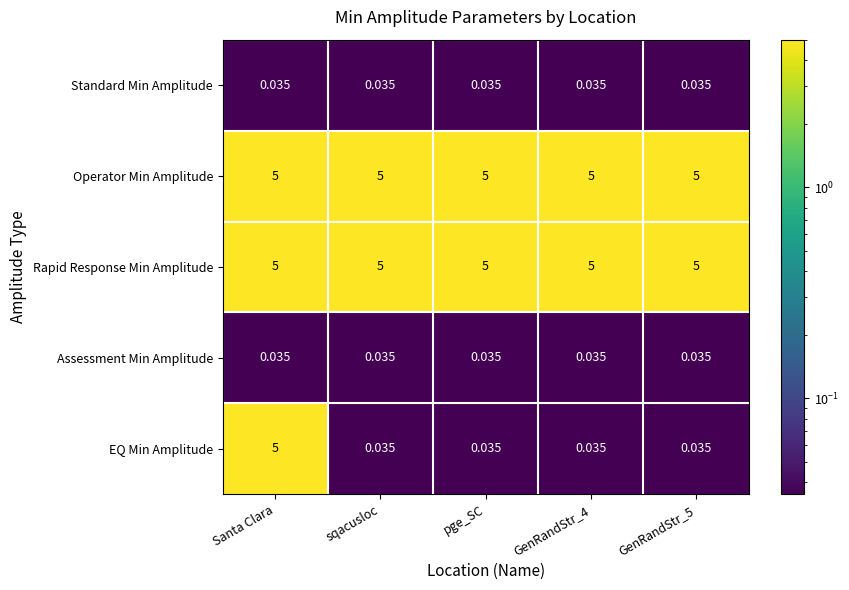

Which series has the widest spread of values?

EQ Min Amplitude